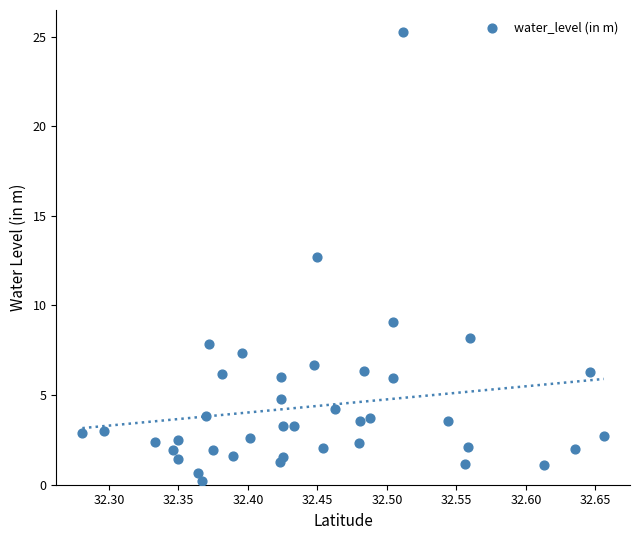

What Y value in the scatter plot is closest to 12?

12.7